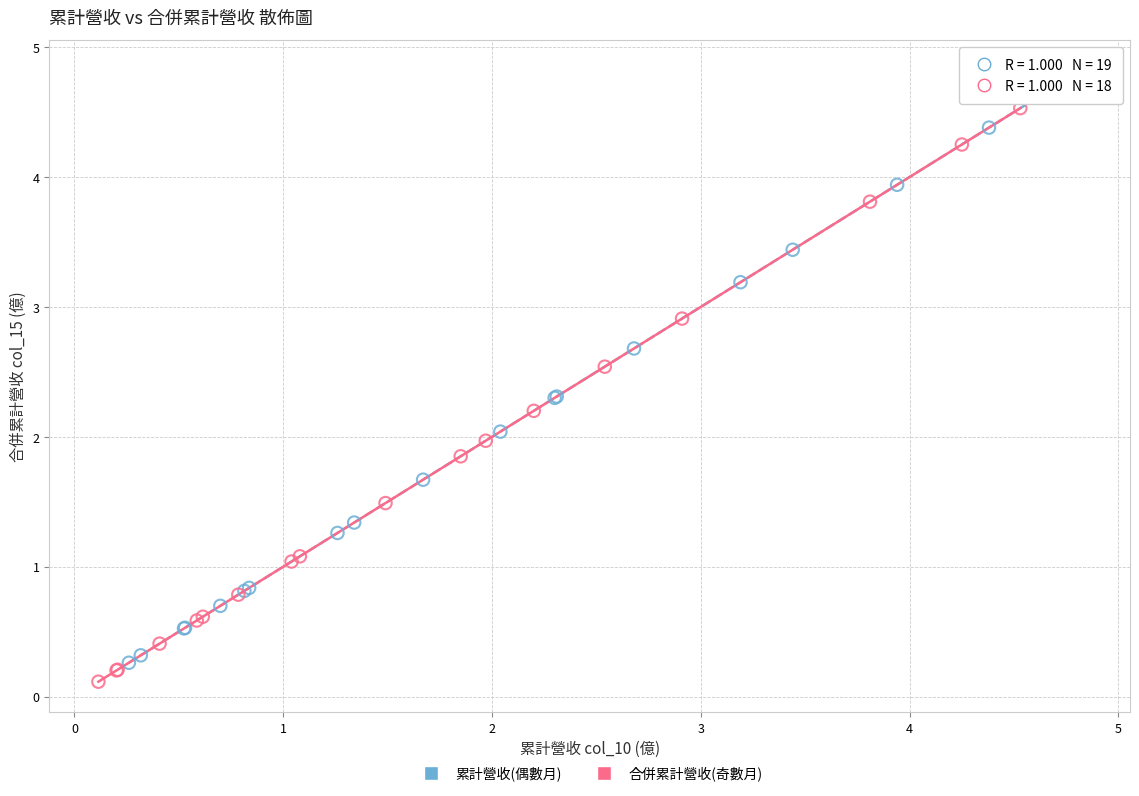

Which series has the largest Y range (max minus min)?

累計營收(偶數月)